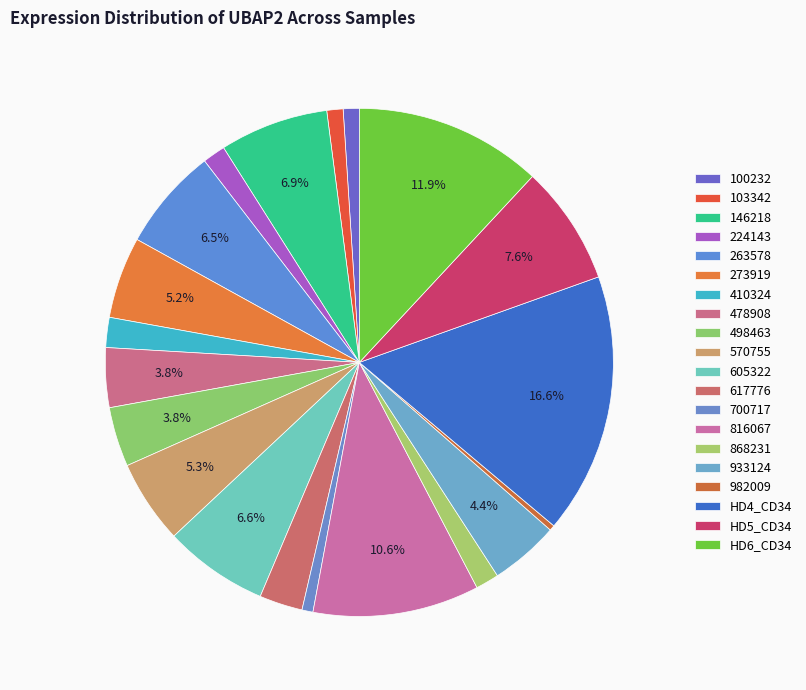

How many segments does this pie chart have?

20